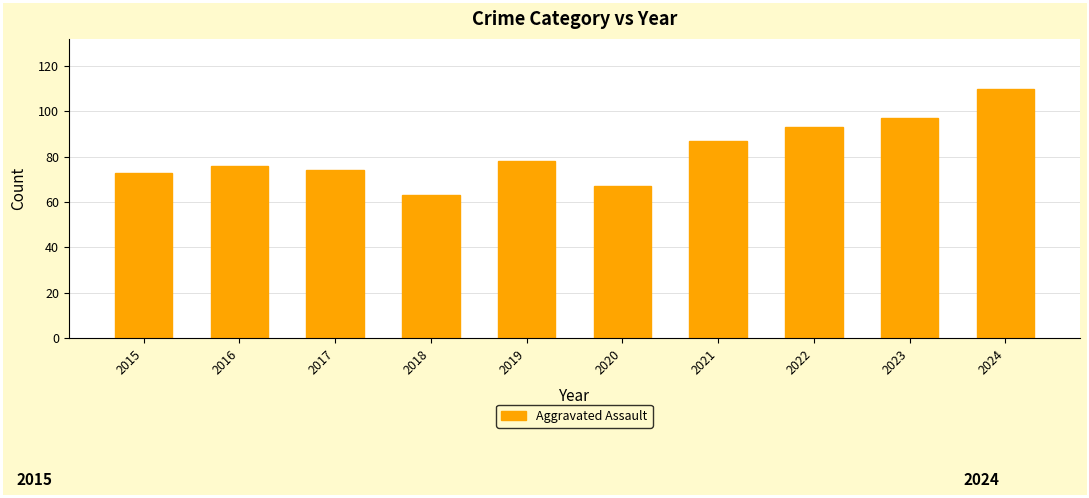

How many distinct data groups are displayed?

1